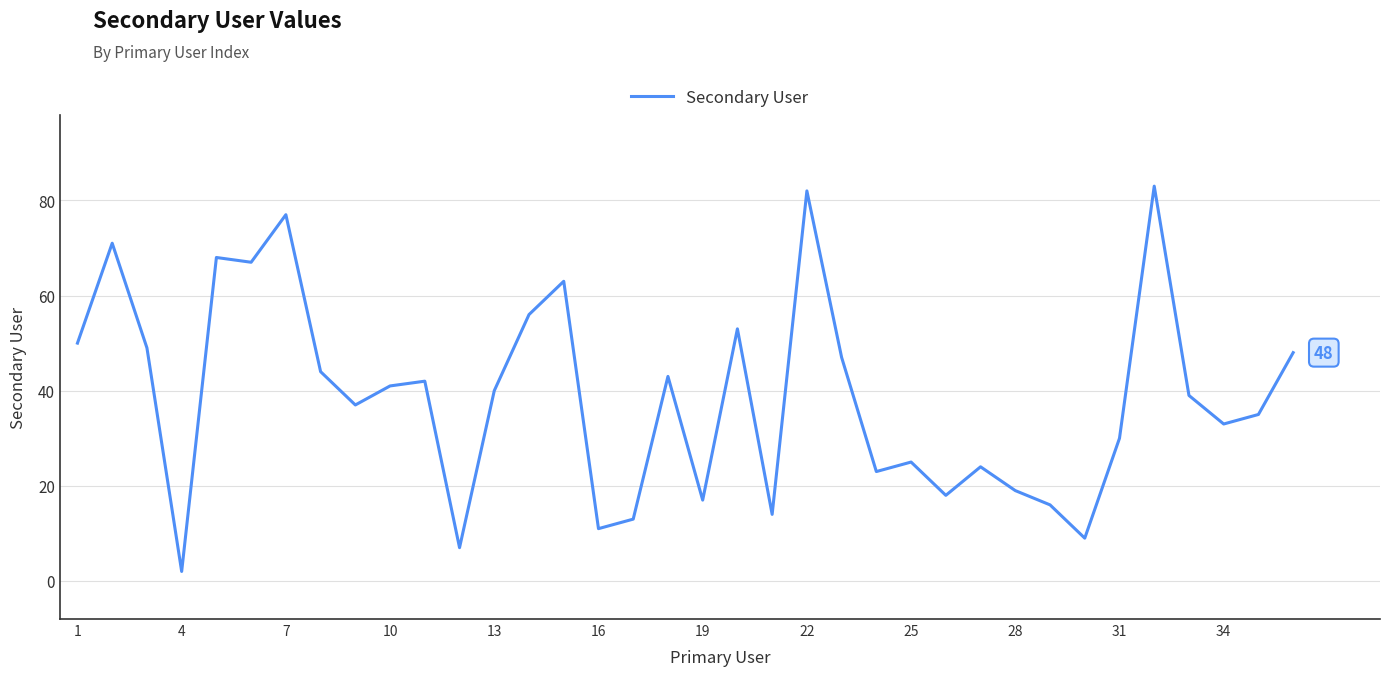

What is the difference between the maximum and minimum values?

81